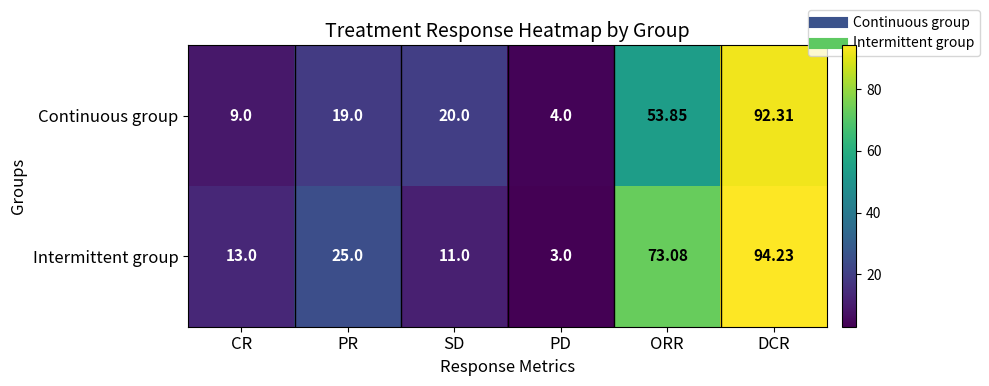

Which series changed the most between PD and DCR?

Intermittent group